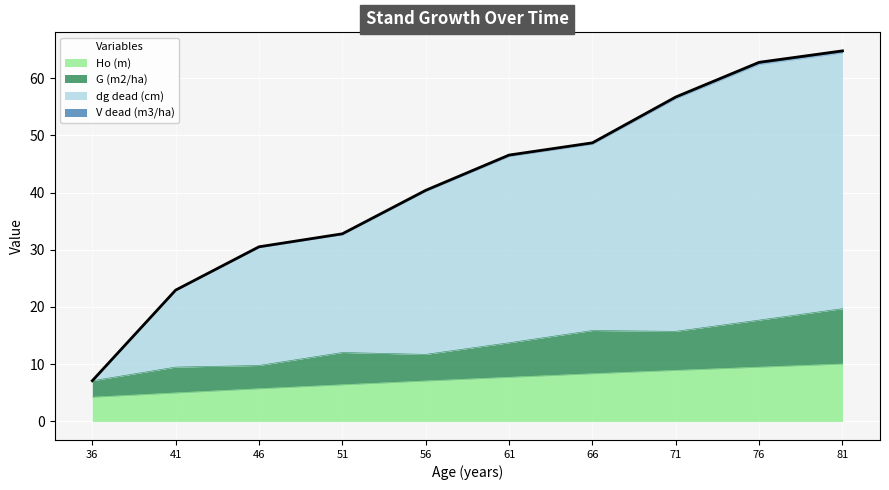

True or false: Ho (m) and G (m2/ha) cross at least once.

False